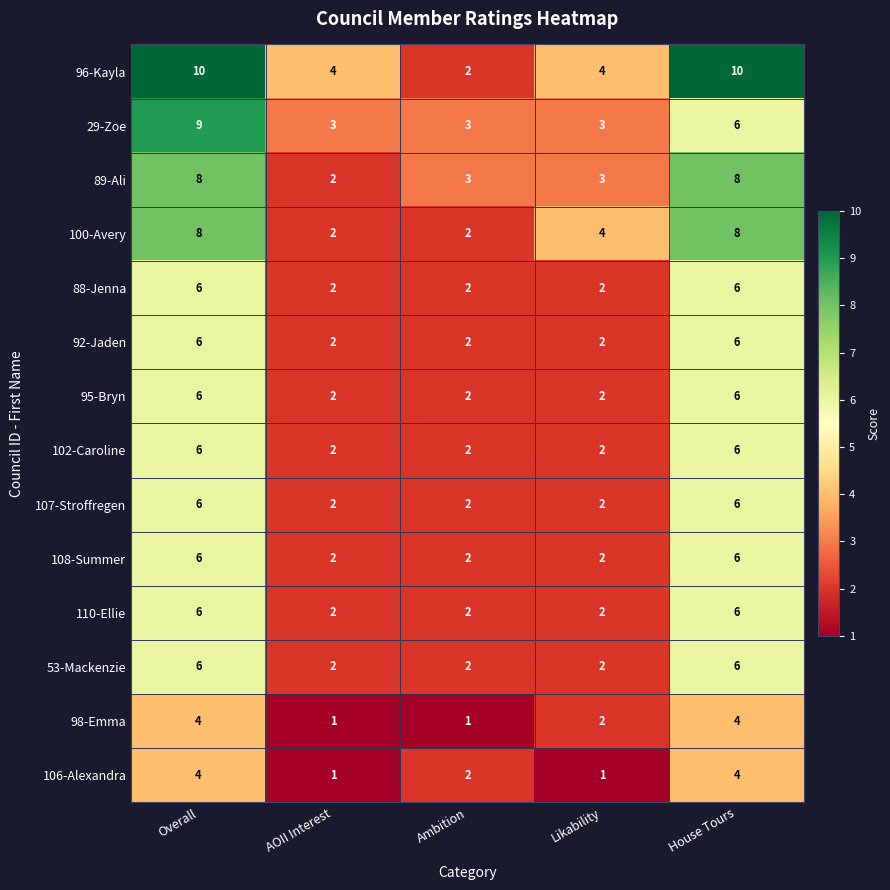

What is the difference between the second highest and minimum values in the 102-Caroline series?

4